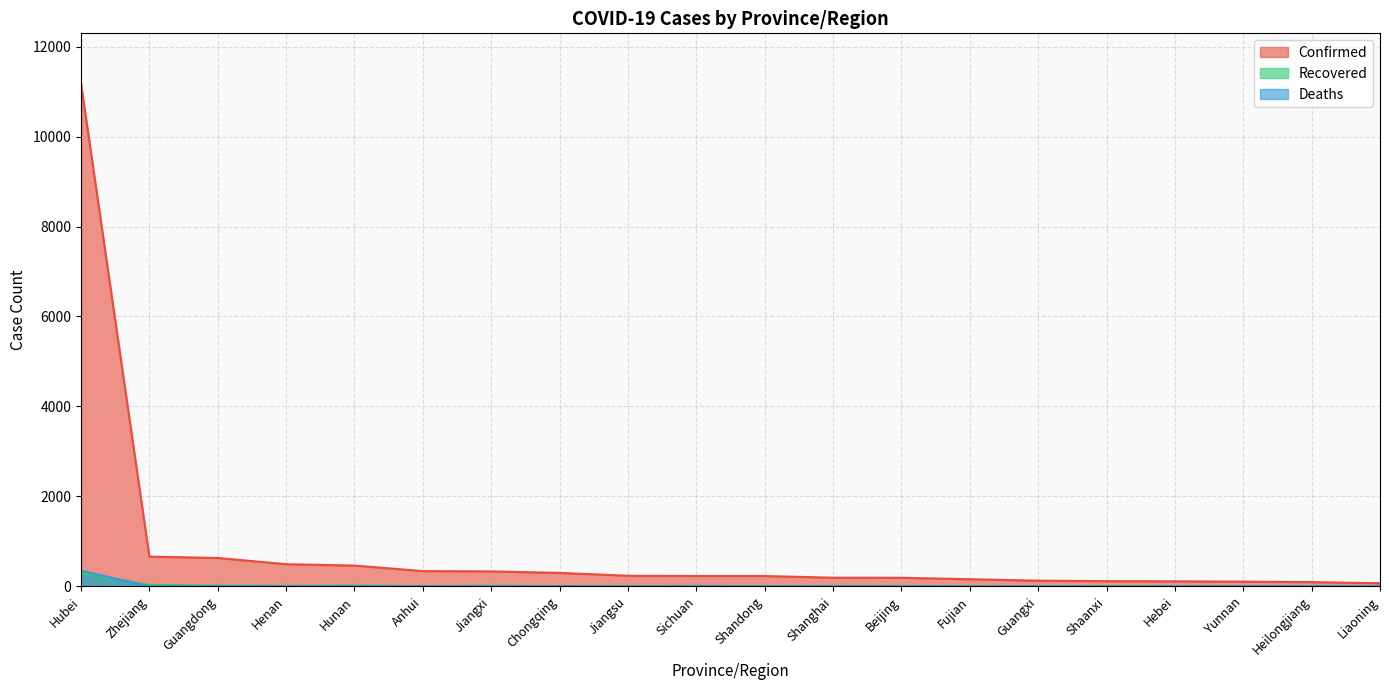

Which series has the widest spread of values?

Confirmed